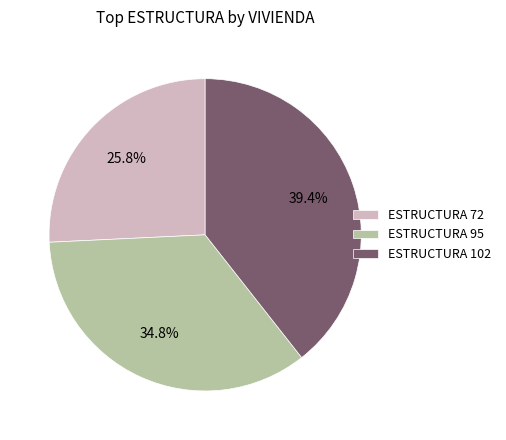

Does ESTRUCTURA 72 account for over 50% of the chart?

No